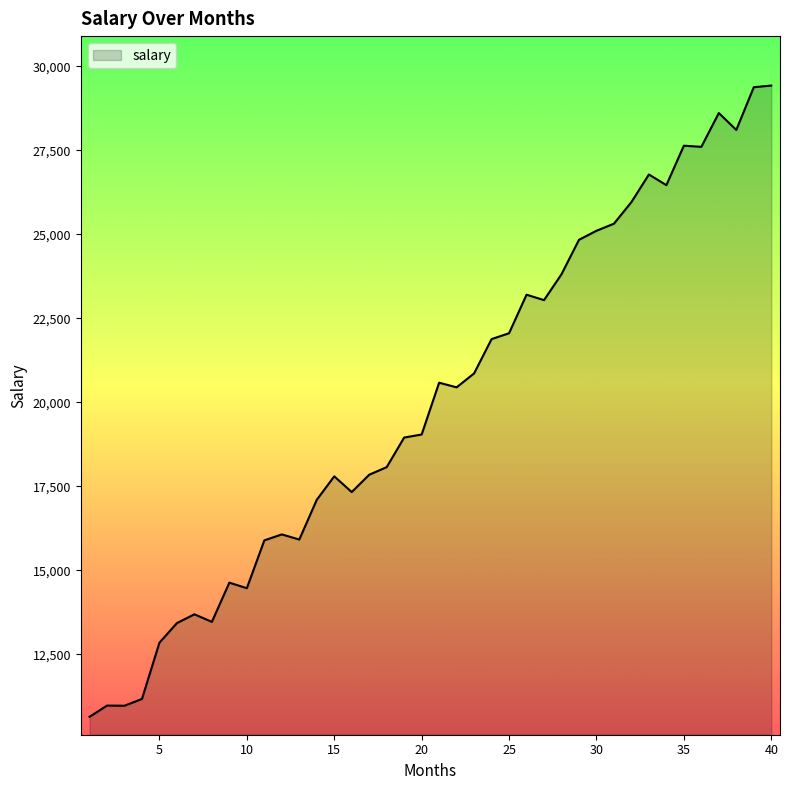

What is the minimum value shown in the chart?

10642